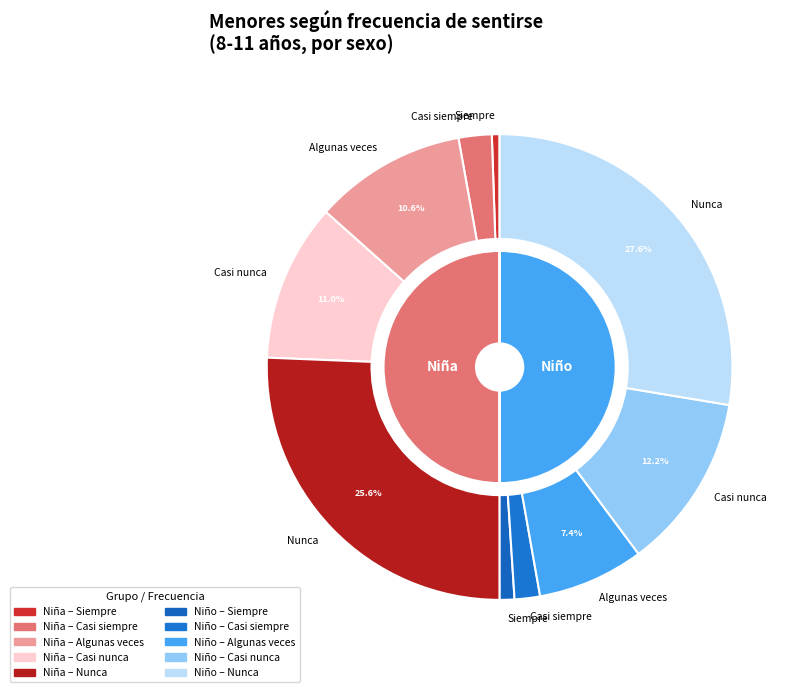

To the nearest percent, what is the difference between the Casi siempre and Nunca slice percentages?

47%